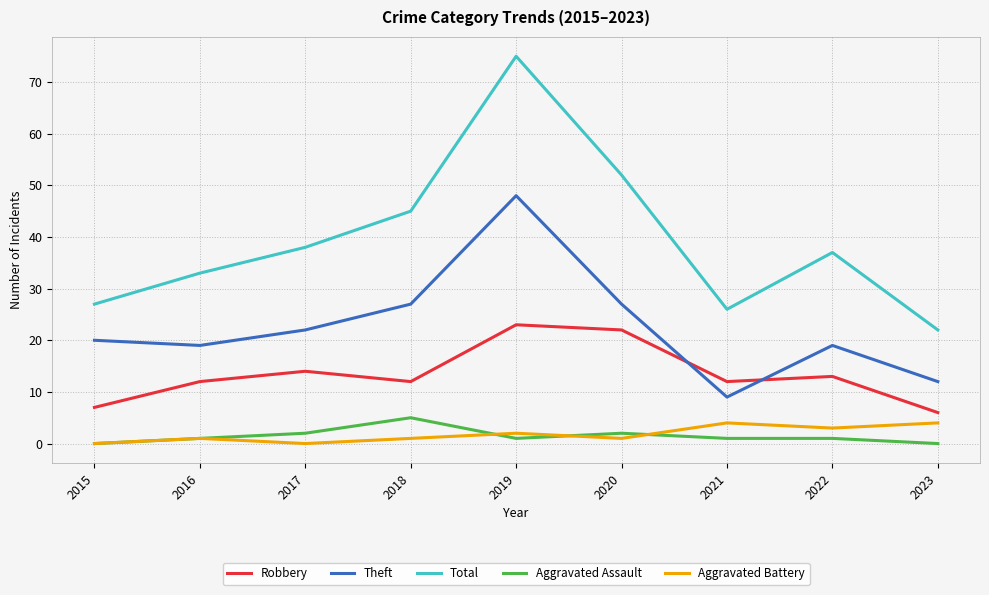

Which series has the largest total across all categories?

Total